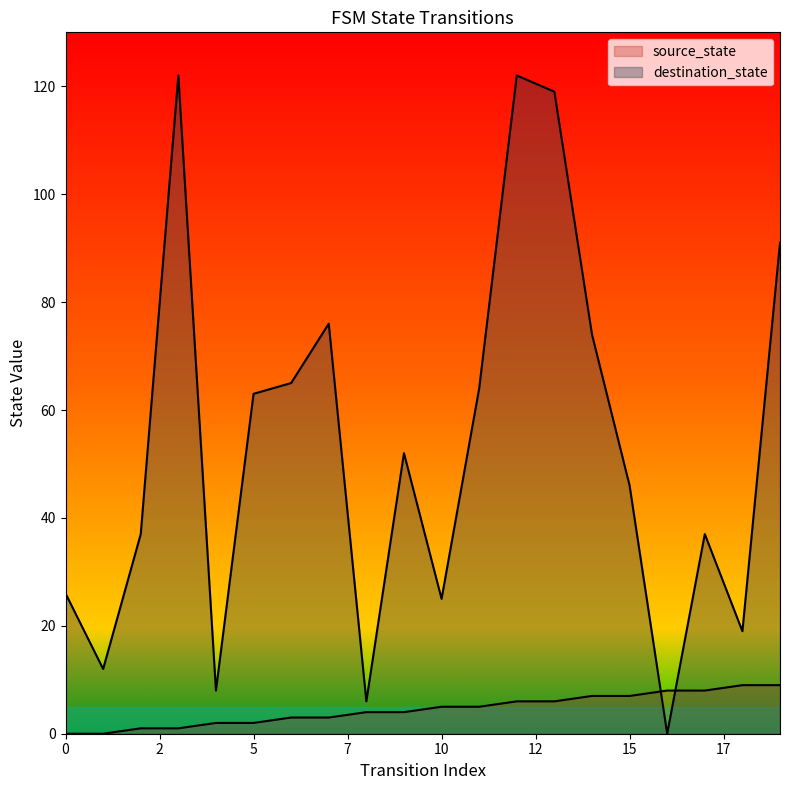

Is it true that source_state equals 8 at 17?

True